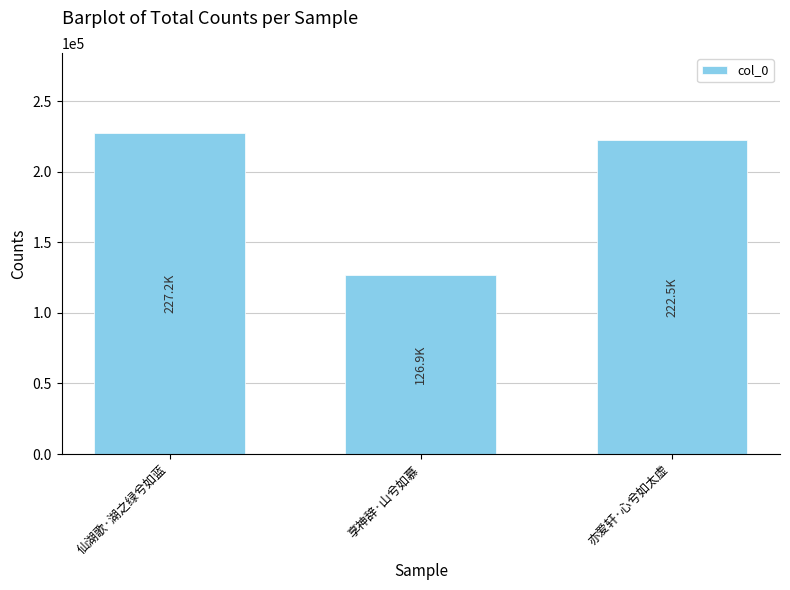

The value at 享神辞·山兮如慕 is 197855. True or false?

False